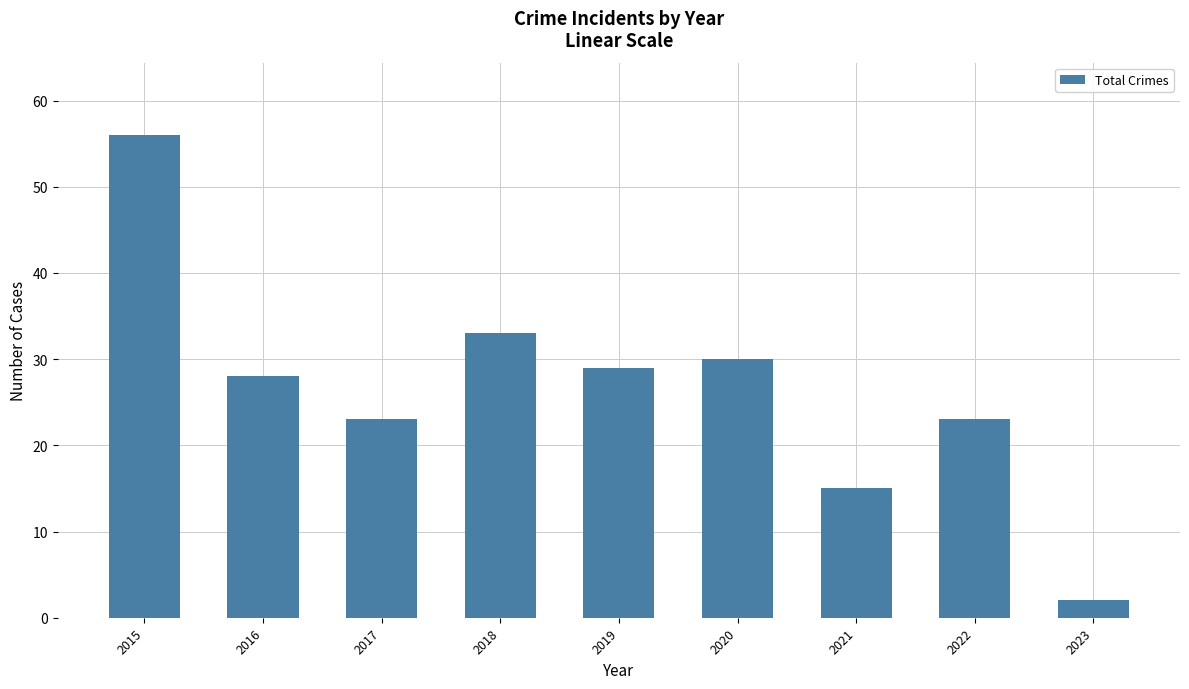

Where is the data nearest to the value 29?

2019